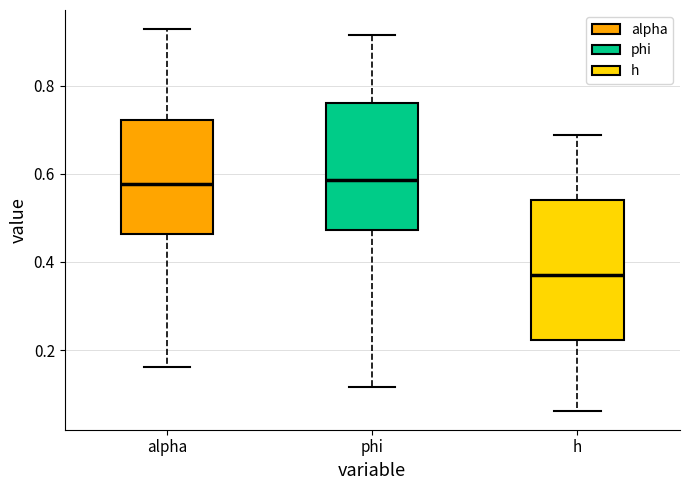

Reading left to right, read every box against the y-axis: the position of its median line, the range the box covers, and the ends of its whiskers. The values are not printed on the chart, so give them approximately, as read against the axis.

alpha: median 0.58, box 0.46 to 0.72, whiskers 0.16 to 0.92
phi: median 0.58, box 0.48 to 0.76, whiskers 0.12 to 0.92
h: median 0.38, box 0.22 to 0.54, whiskers 0.06 to 0.68